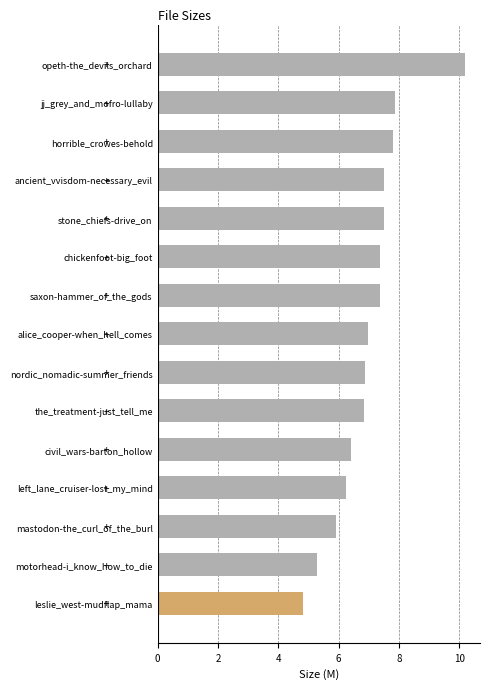

What is the change in value from alice_cooper-when_hell_comes to saxon-hammer_of_the_gods?

+0.4